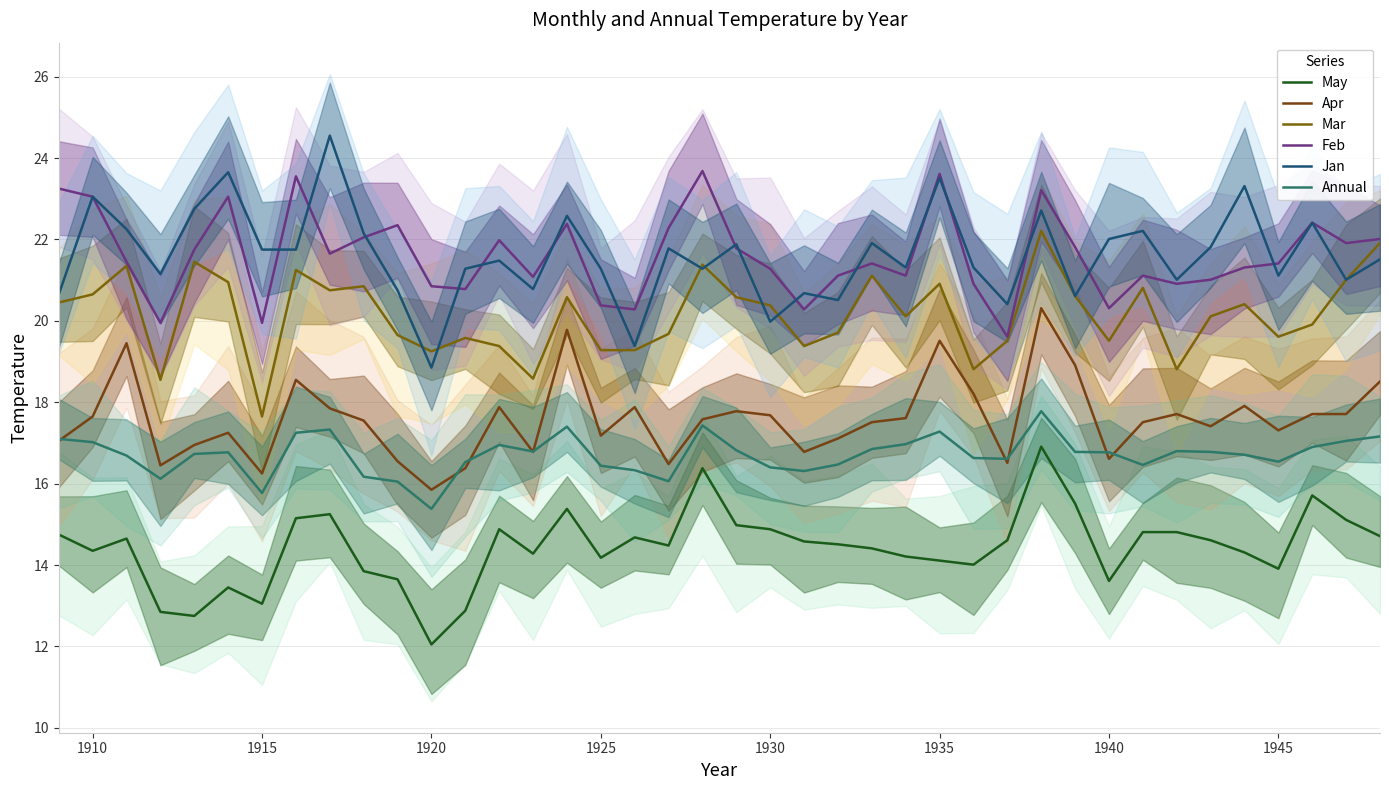

The Mar series shows 19.6 at 1945. True or false?

True